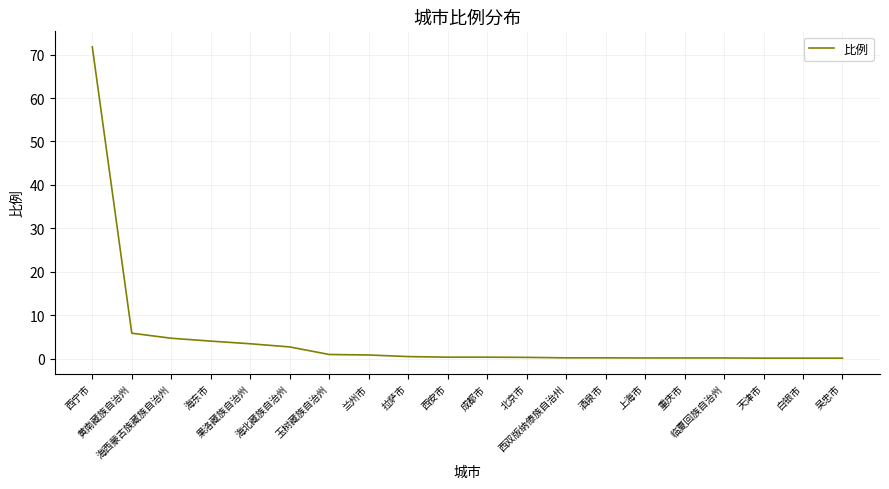

What is the difference between the maximum and minimum values?

71.6